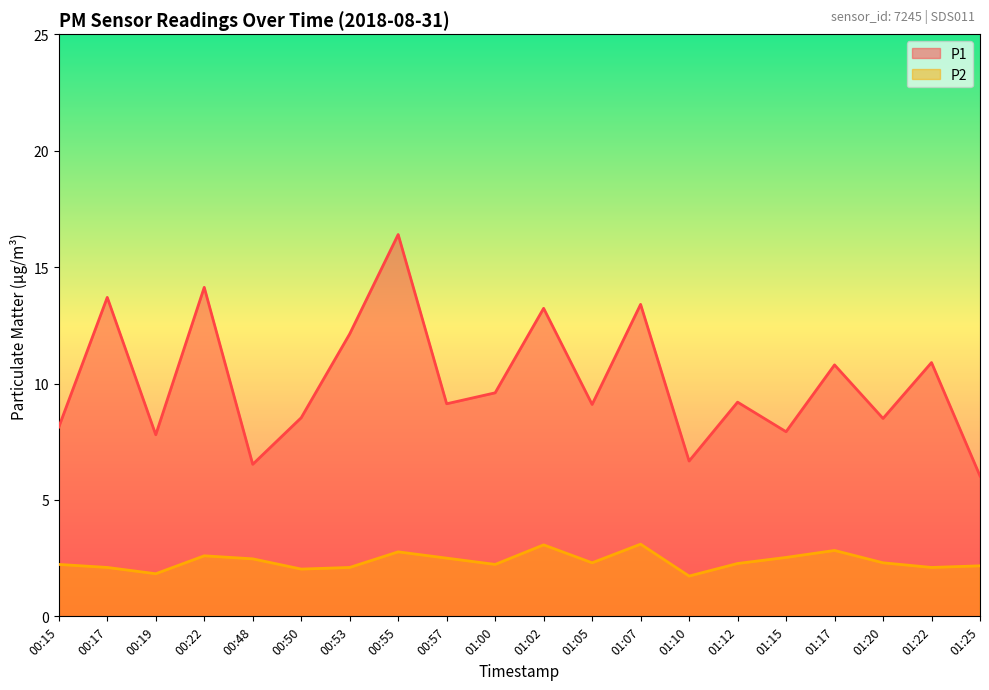

Between 00:48 and 01:15, which series saw the biggest shift?

P1